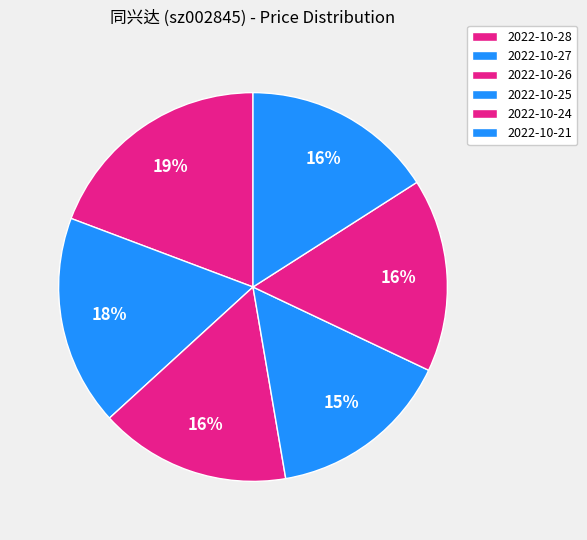

Rank the categories by value from lowest to highest.

2022-10-25, 2022-10-26, 2022-10-21, 2022-10-24, 2022-10-27, 2022-10-28